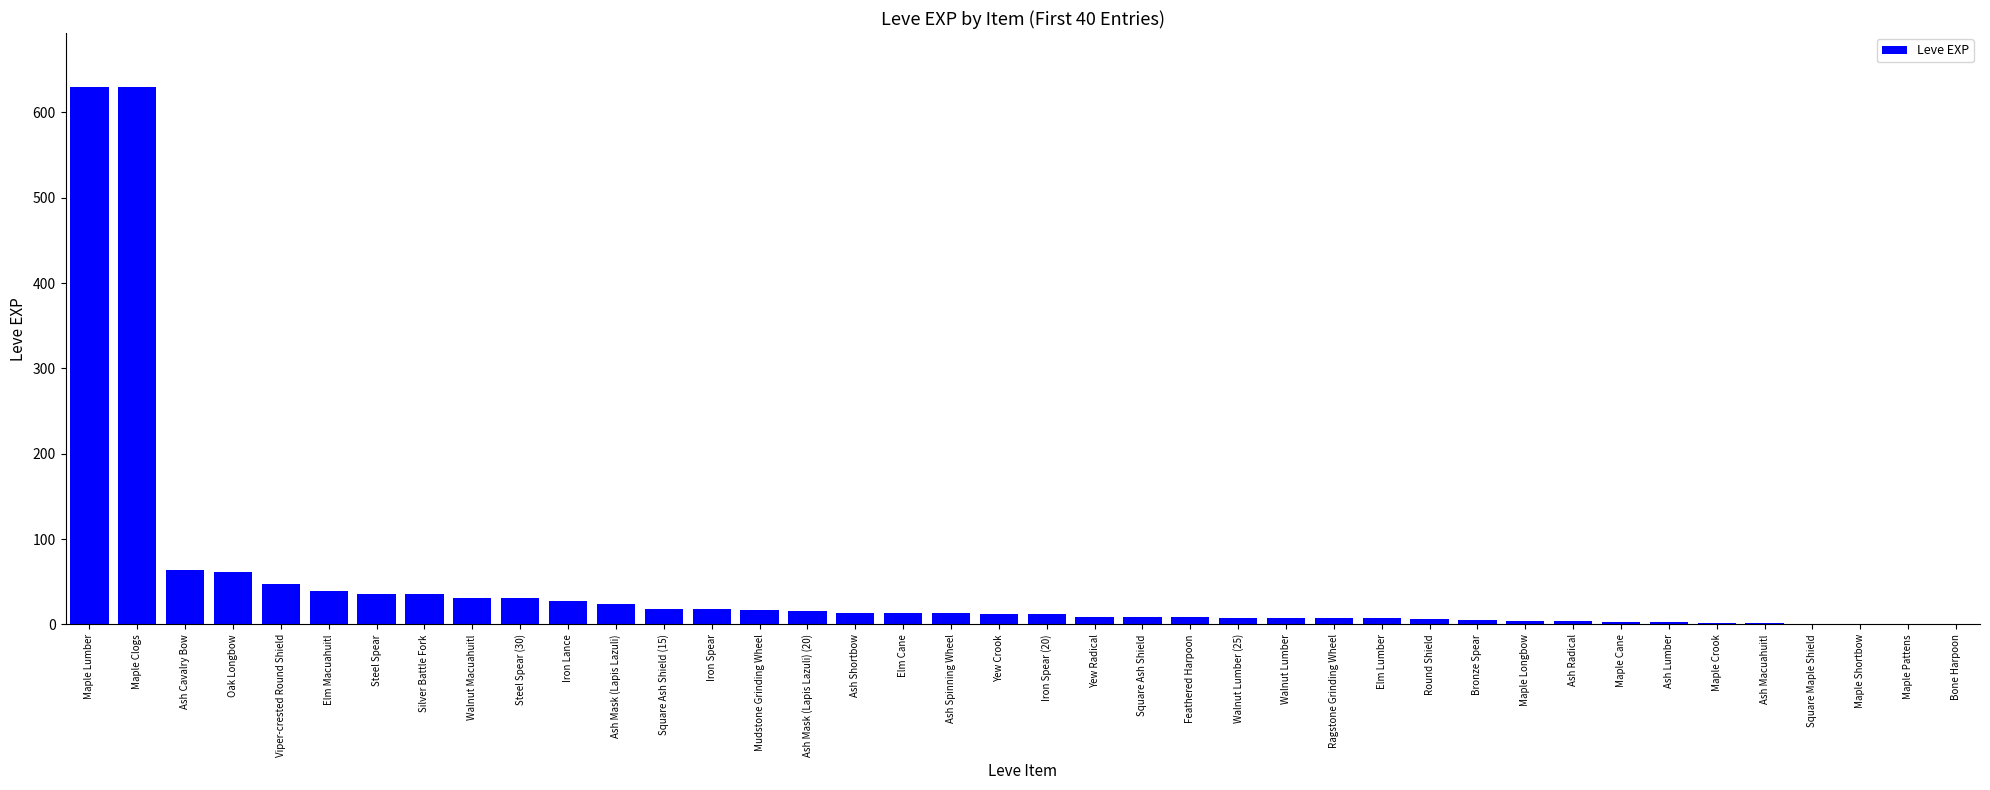

What is the sum of all values?

1881